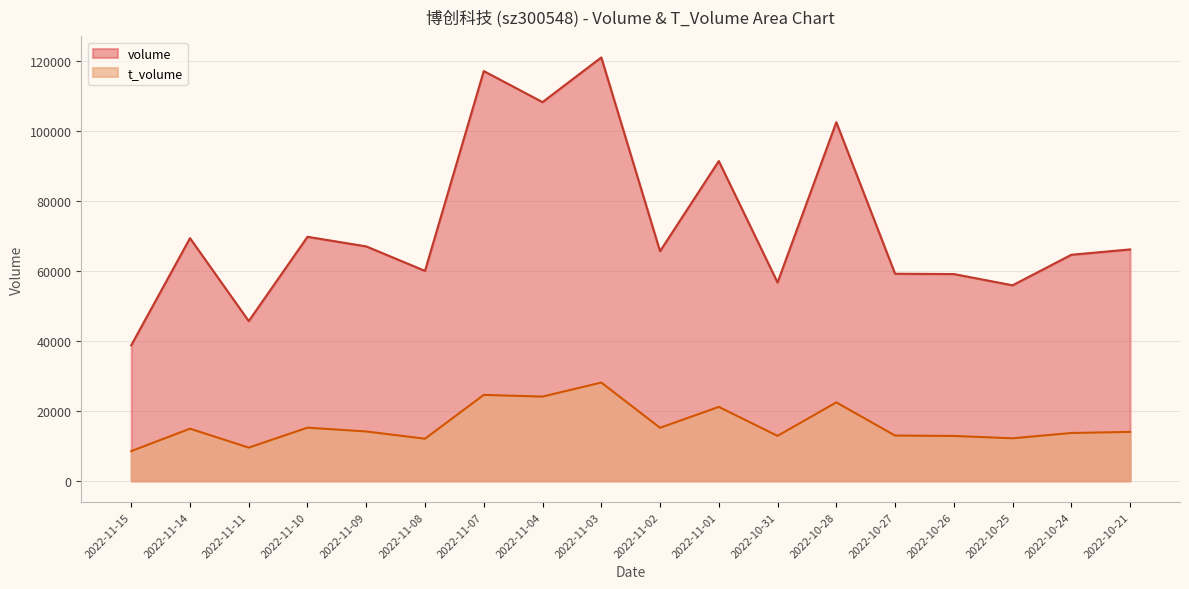

The value of volume at 2022-11-02 is 102973. True or false?

False